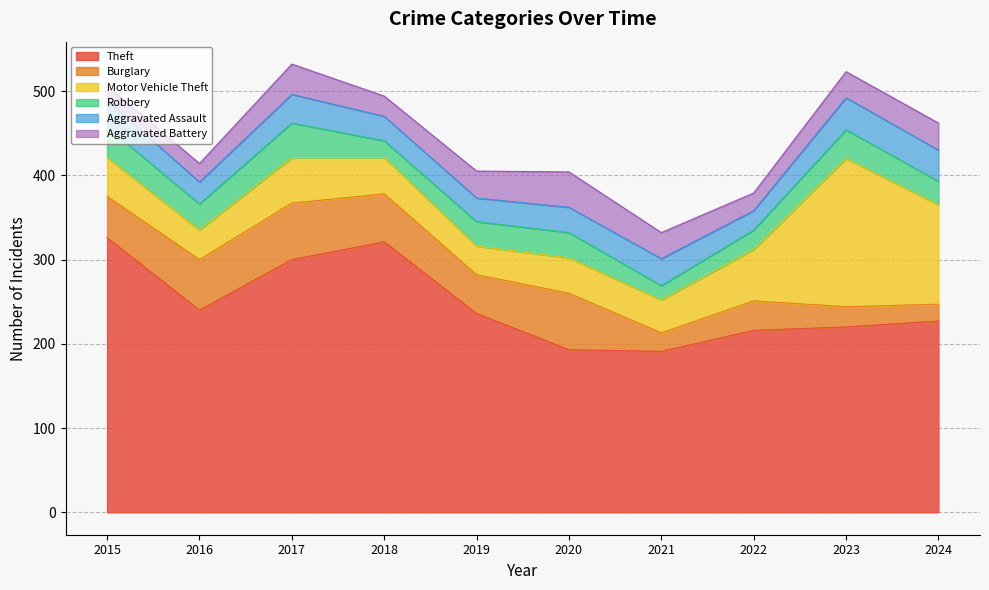

What are all the series names shown in the legend?

Theft, Burglary, Motor Vehicle Theft, Robbery, Aggravated Assault, Aggravated Battery